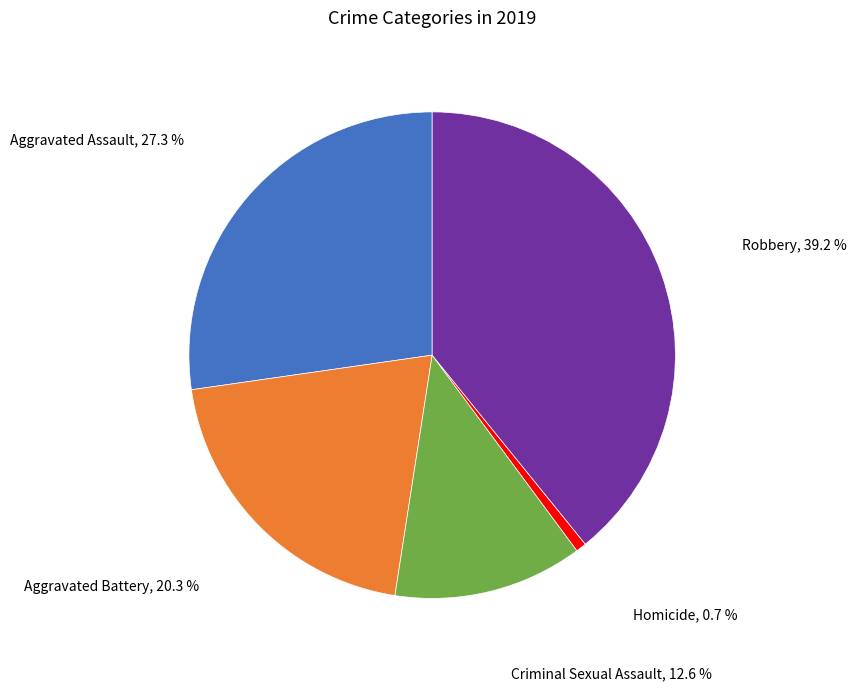

Is there a majority slice in this chart?

No